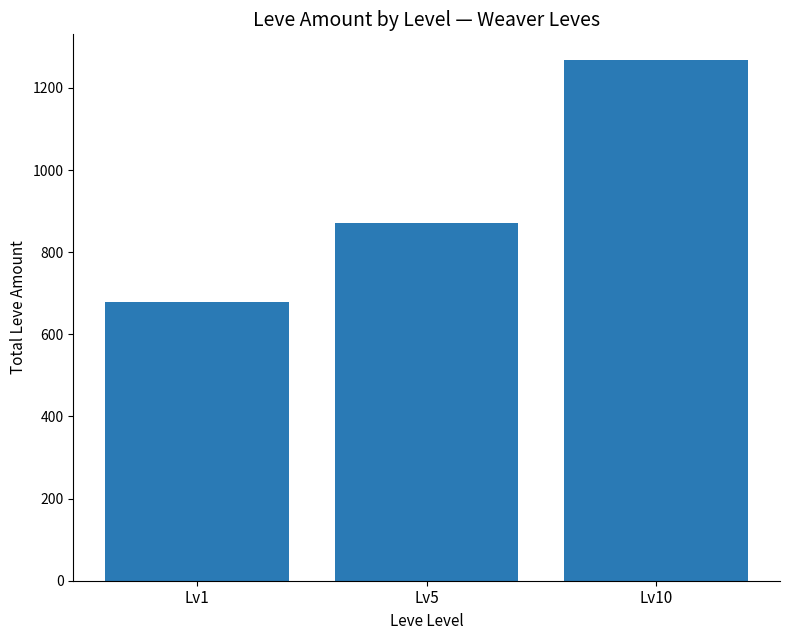

Between Lv10 and Lv1, which is larger?

Lv10